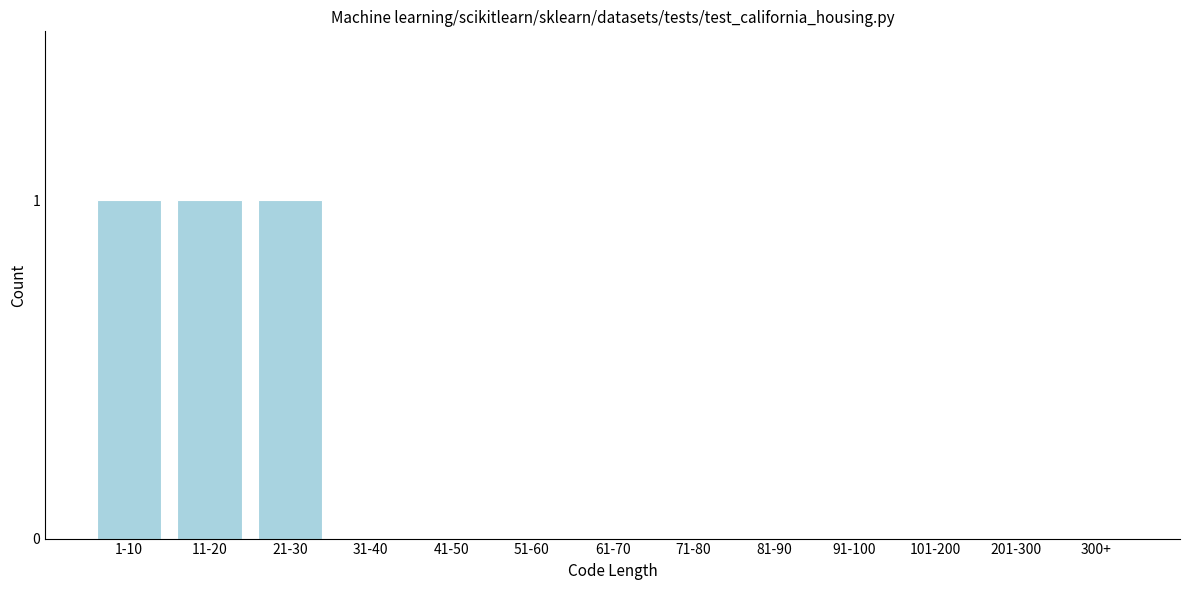

Reading left to right, what are all the values shown in this chart?

1-10=1	11-20=1	21-30=1	31-40=0	41-50=0	51-60=0	61-70=0	71-80=0	81-90=0	91-100=0	101-200=0	201-300=0	300+=0